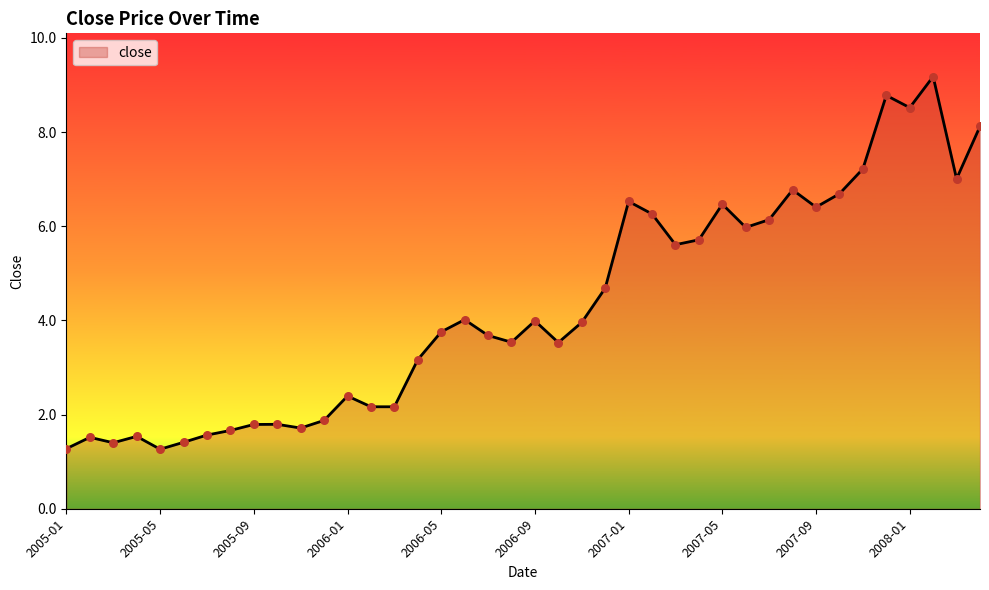

What is the difference between the maximum and minimum values?

7.9